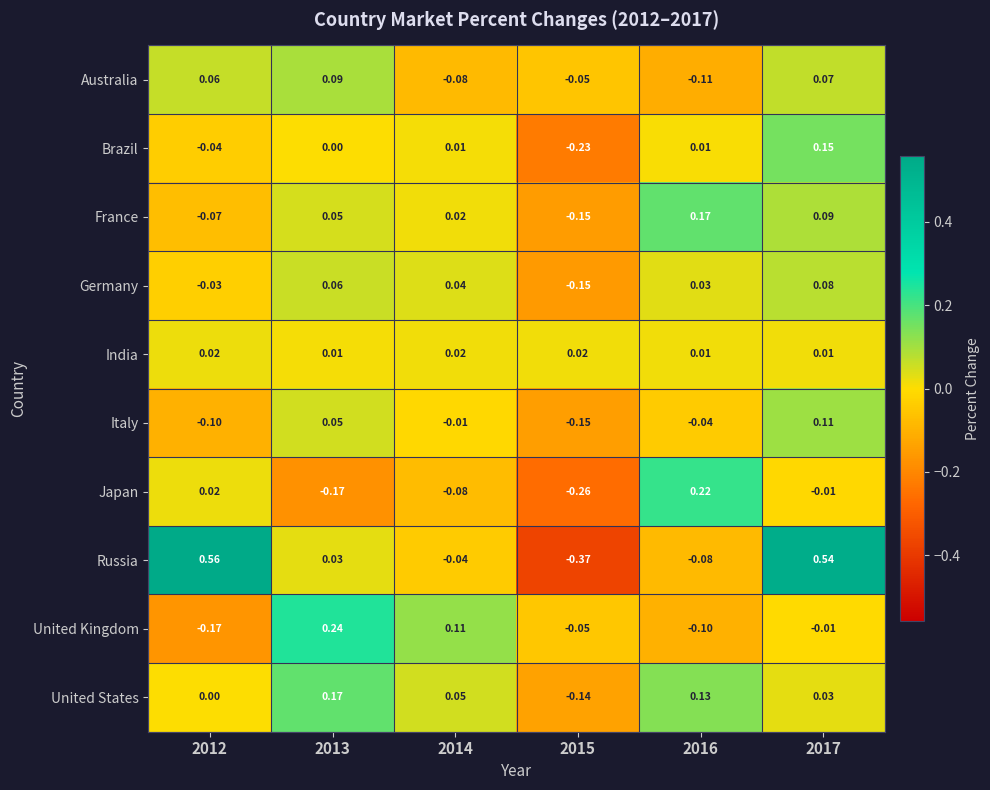

Which series changed the most between 2012 and 2014?

Russia